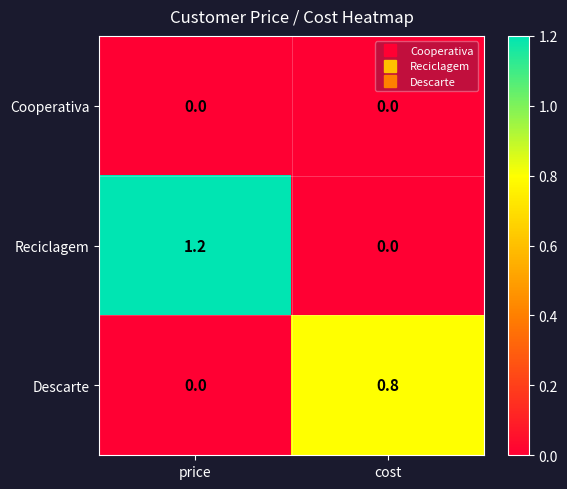

Reading left to right, transcribe all the data shown in this chart.

Cooperativa: price=0.0	cost=0.0
Reciclagem: price=1.2	cost=0.0
Descarte: price=0.0	cost=0.8